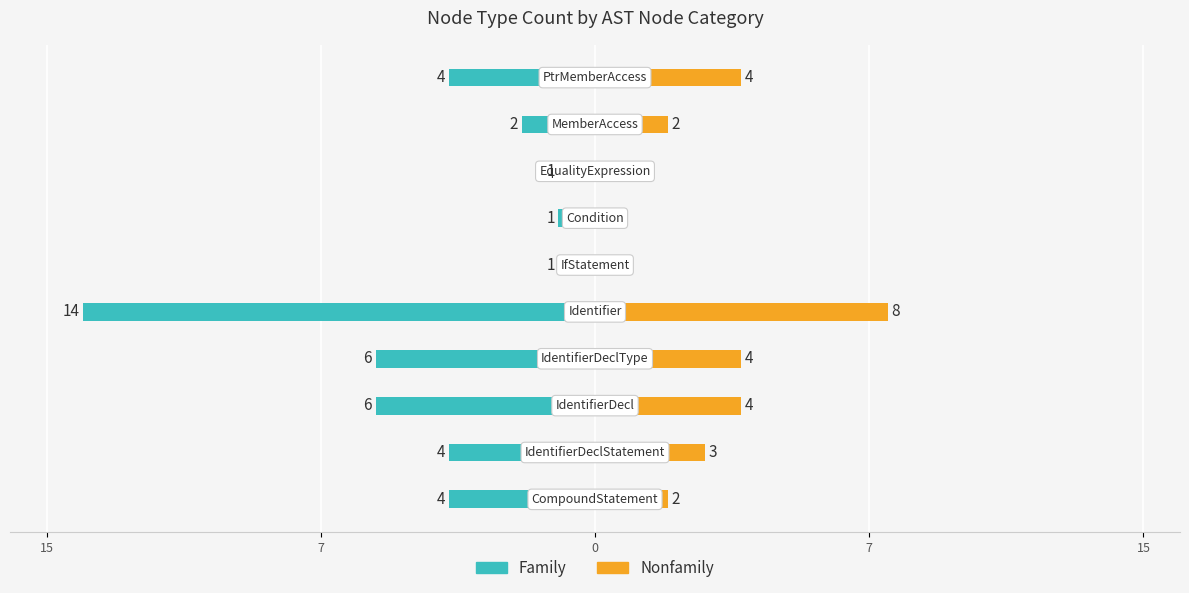

Reading right to left, extract all data points from this chart.

Family: -4	-2	-1	-1	-1	-14	-6	-6	-4	-4
Nonfamily: 4	2	0	0	0	8	4	4	3	2